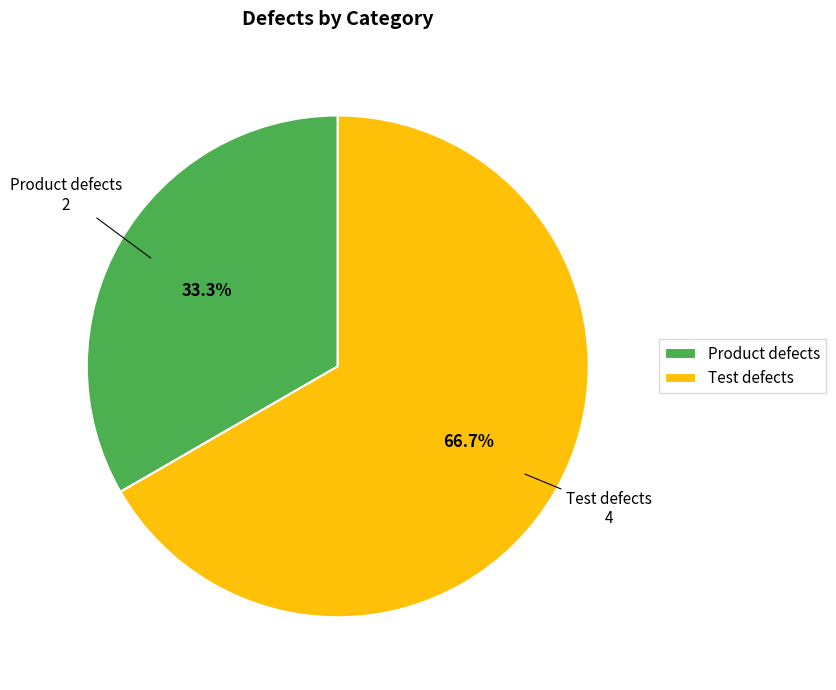

To the nearest percent, what is the difference between the largest and smallest slice percentages?

33%